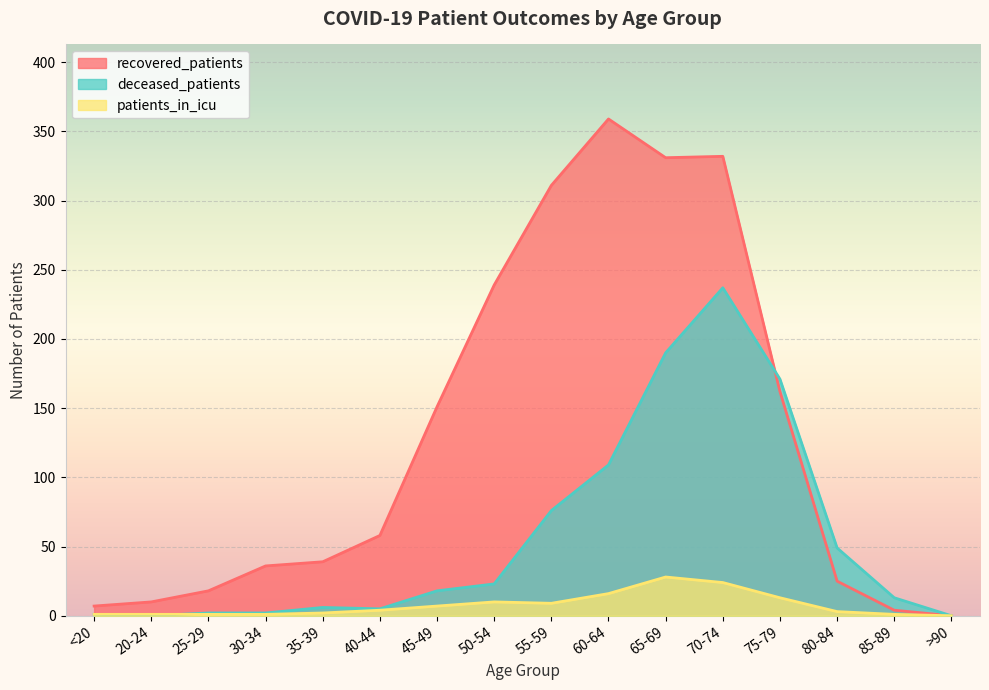

True or false: patients_in_icu and recovered_patients cross at least once.

False